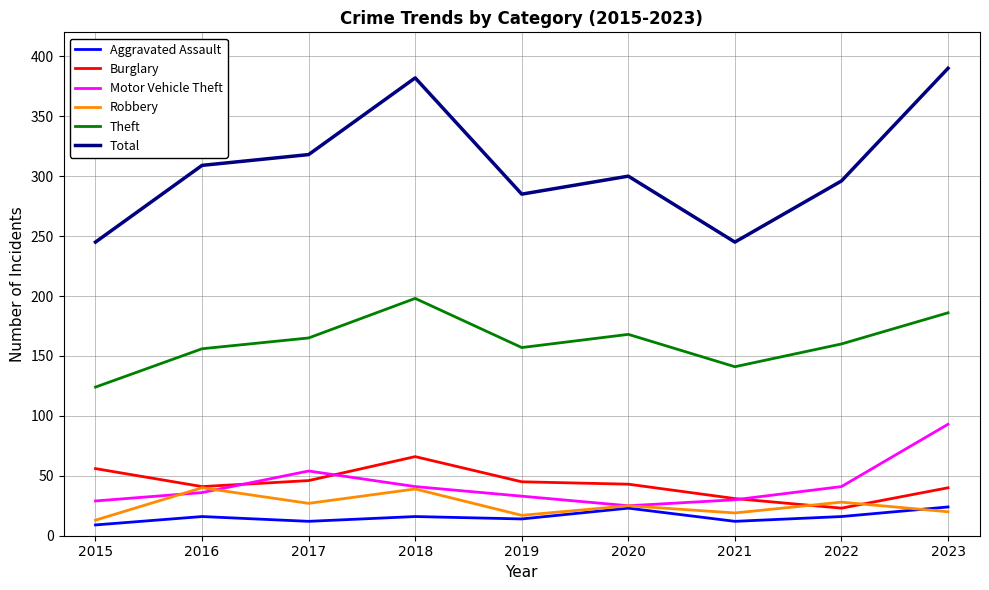

What is the minimum value shown in the chart?

9